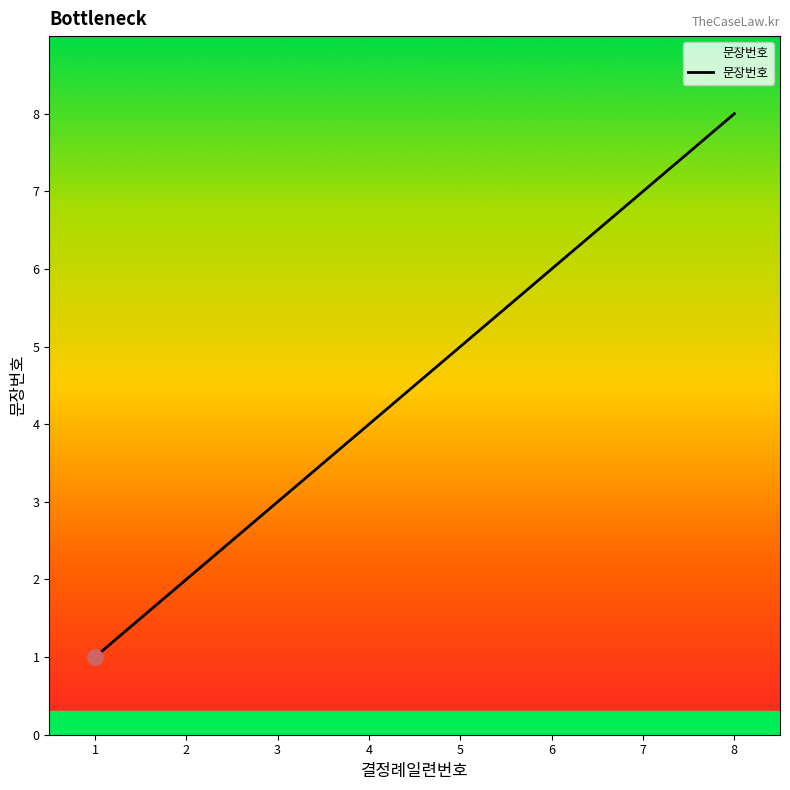

What is the change in value from 5 to 8?

+3